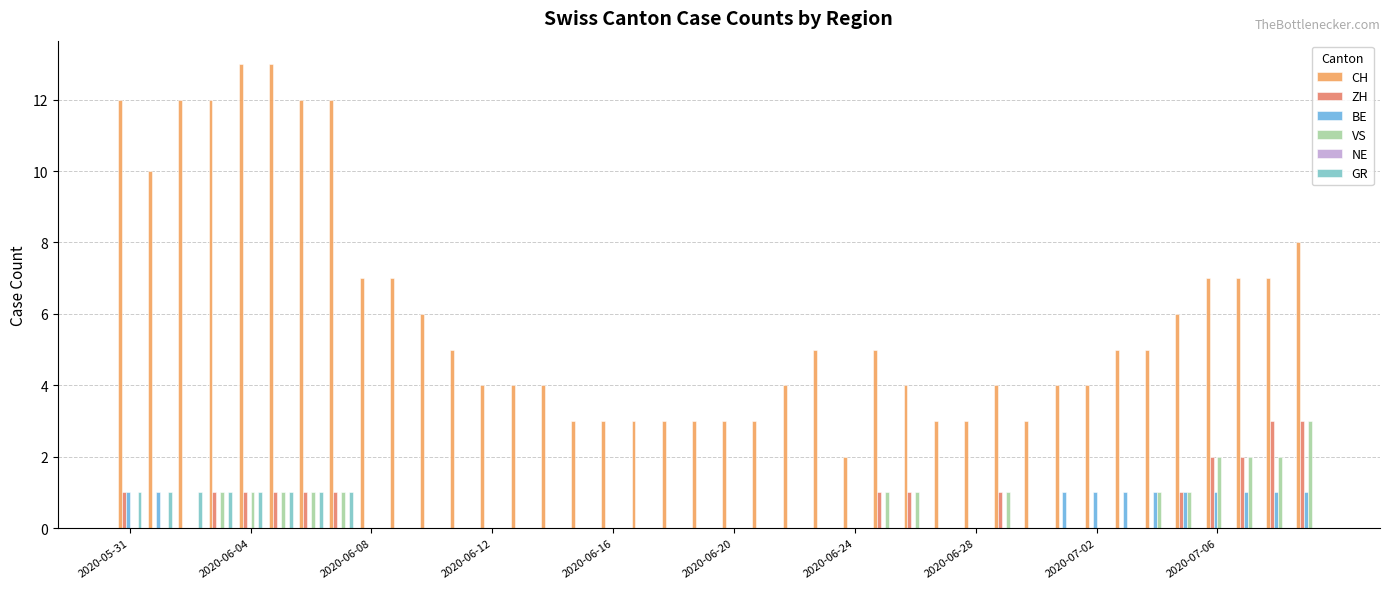

List the series in order of their peak value, highest first.

CH, ZH, VS, BE, GR, NE